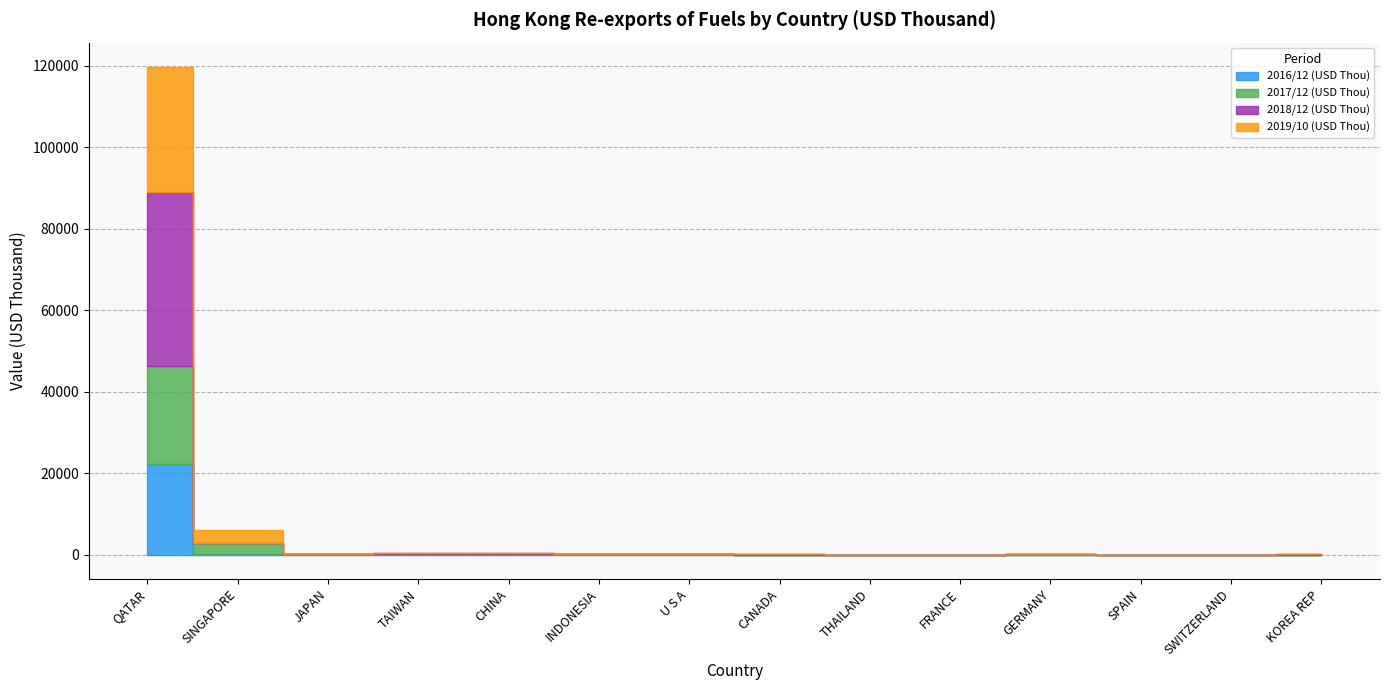

Does the chart display data point markers on the line(s)?

No